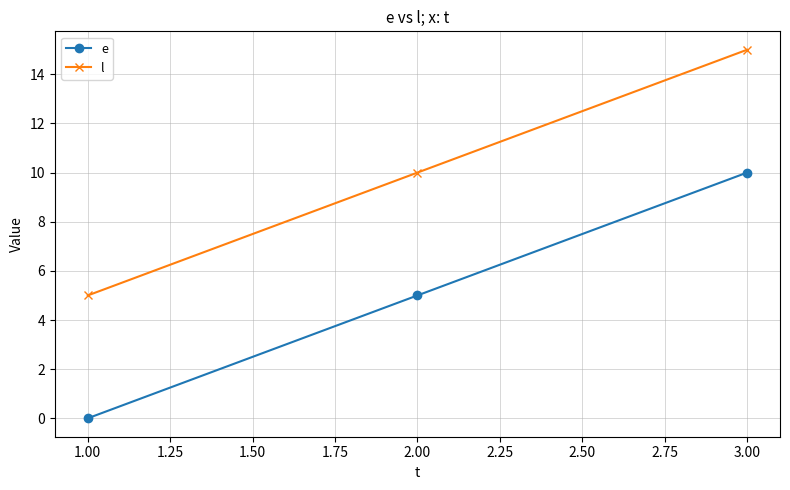

What is the value of the l point at the 1st from the left?

5